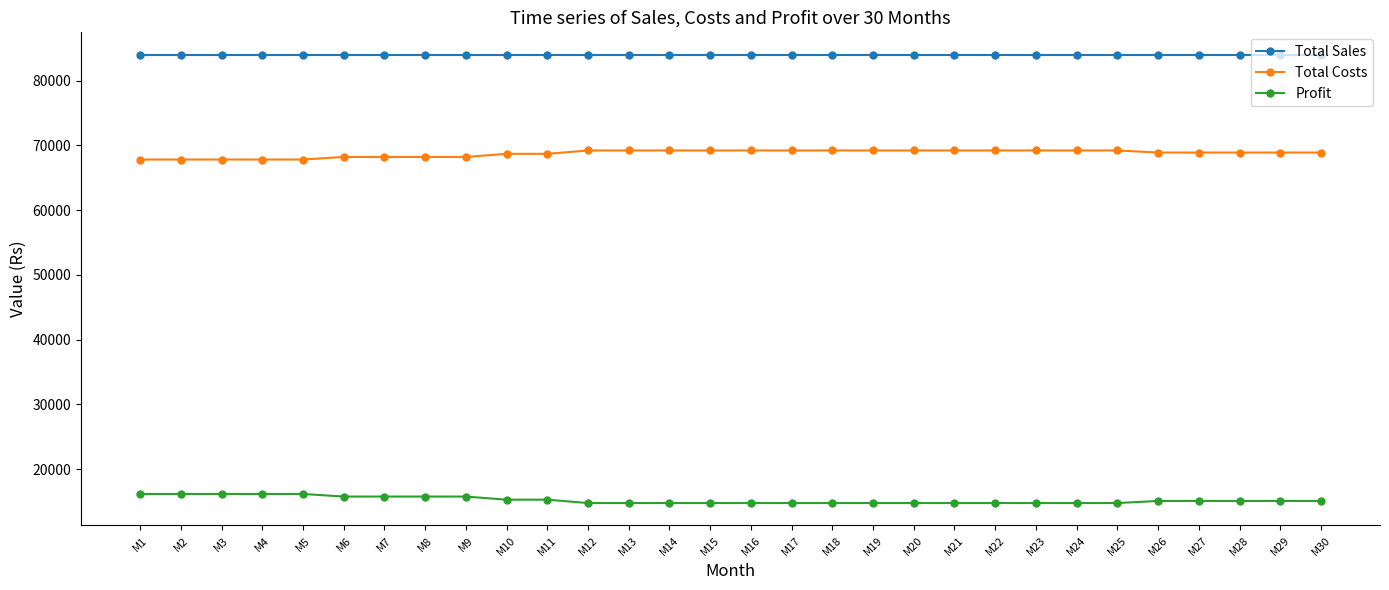

What is the difference between the Total Costs values at M6 and M26?

680